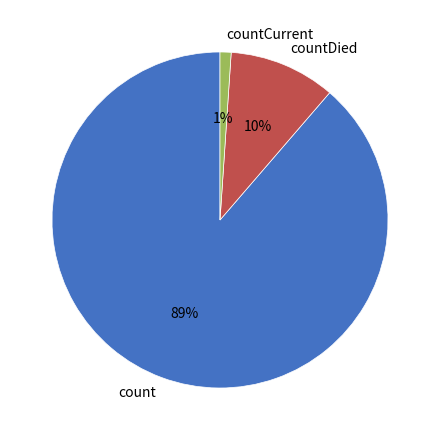

Does any single category account for the majority?

Yes